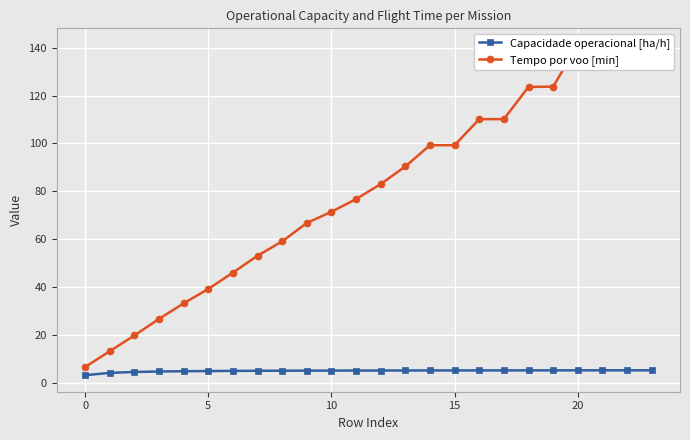

What is the minimum value for Capacidade operacional [ha/h]?

3.2